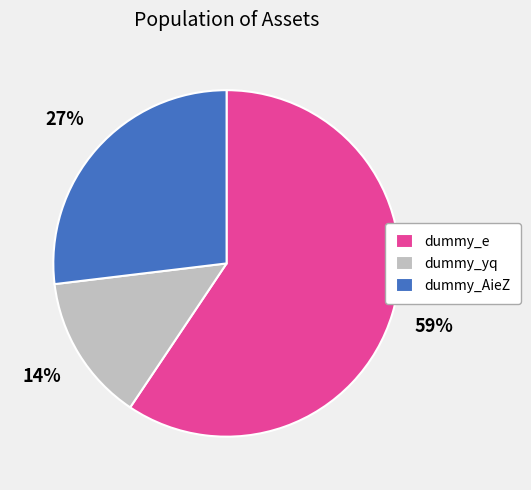

To the nearest percent, what is the average slice percentage?

33%